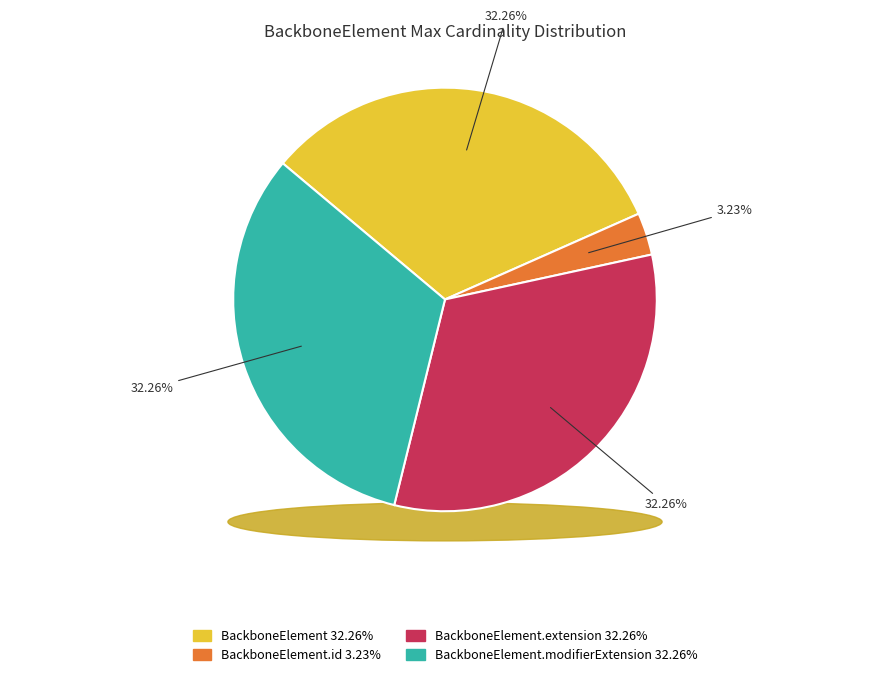

How many slices are in this pie chart?

4